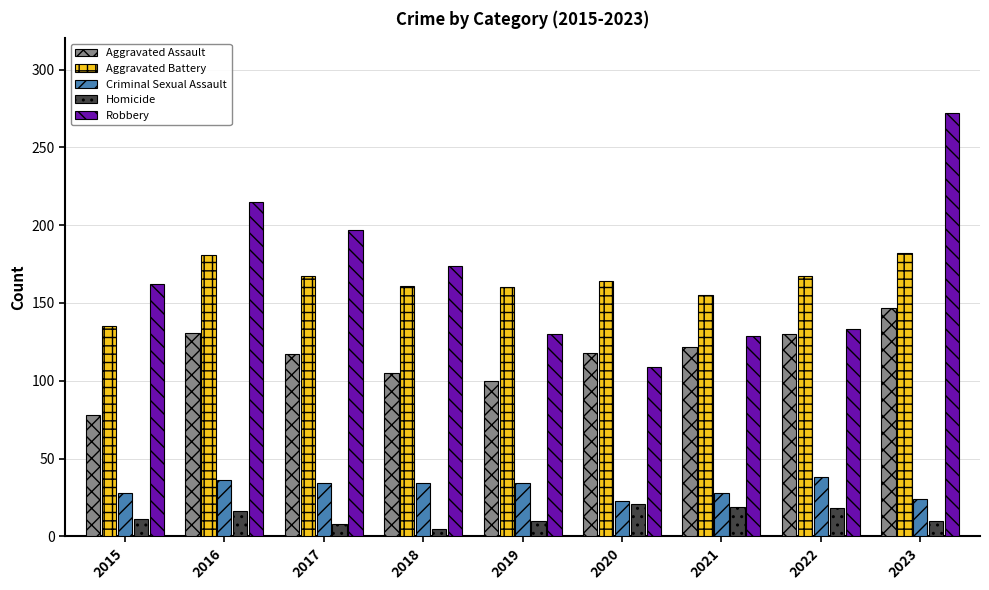

Is it true that Aggravated Battery equals 74 at 2018?

False